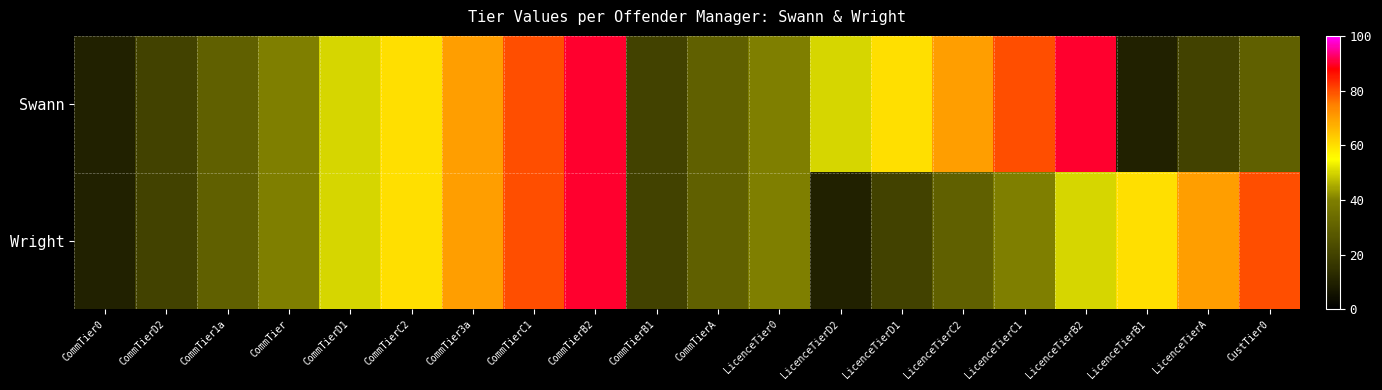

Reading left to right, transcribe all the data shown in this chart.

Swann: CommTier0=10	CommTierD2=20	CommTier1a=30	CommTier=40	CommTierD1=50	CommTierC2=60	CommTier3a=70	CommTierC1=80	CommTierB2=90	CommTierB1=20	CommTierA=30	LicenceTier0=40	LicenceTierD2=50	LicenceTierD1=60	LicenceTierC2=70	LicenceTierC1=80	LicenceTierB2=90	LicenceTierB1=10	LicenceTierA=20	CustTier0=30
Wright: CommTier0=10	CommTierD2=20	CommTier1a=30	CommTier=40	CommTierD1=50	CommTierC2=60	CommTier3a=70	CommTierC1=80	CommTierB2=90	CommTierB1=20	CommTierA=30	LicenceTier0=40	LicenceTierD2=10	LicenceTierD1=20	LicenceTierC2=30	LicenceTierC1=40	LicenceTierB2=50	LicenceTierB1=60	LicenceTierA=70	CustTier0=80